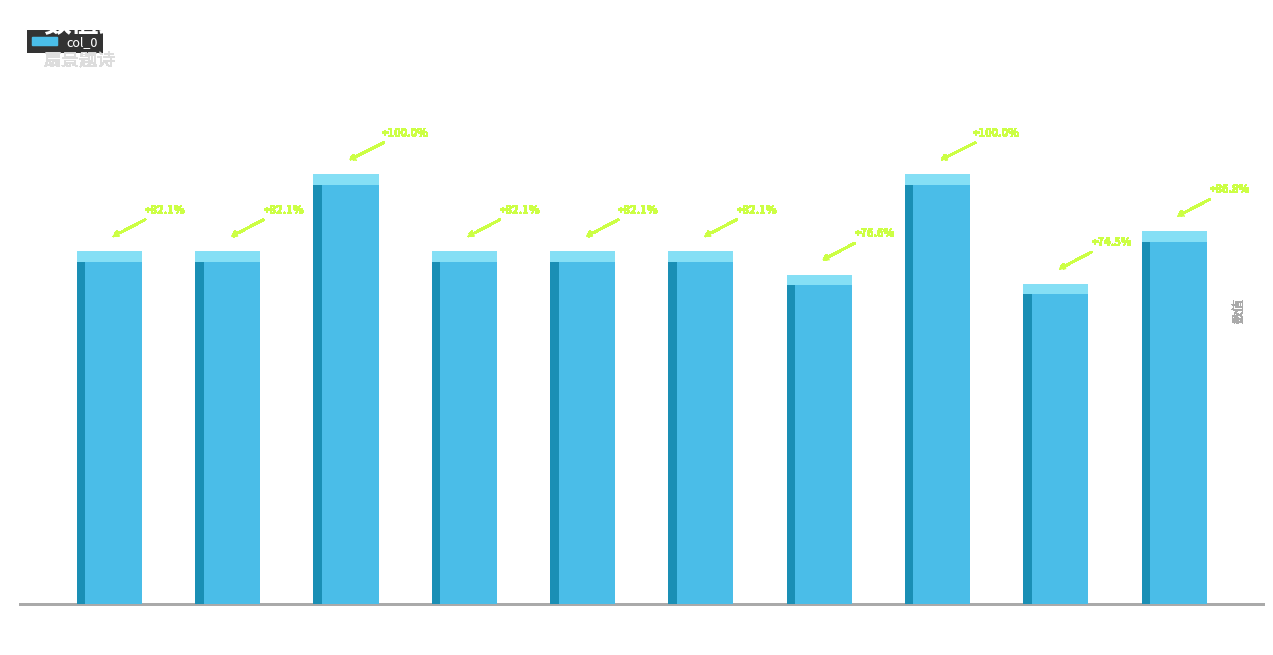

Reading right to left, transcribe all the data shown in this chart.

596707	512301	687336	526654	564214	564144	564215	687322	564143	564213